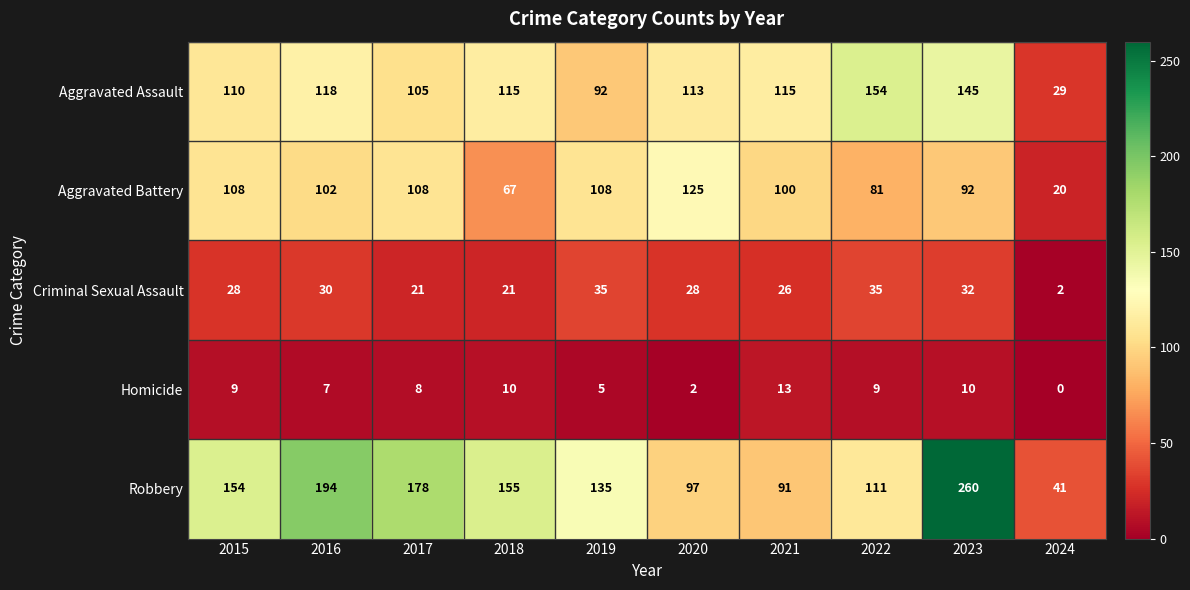

Which series changed the most between 2017 and 2024?

Robbery